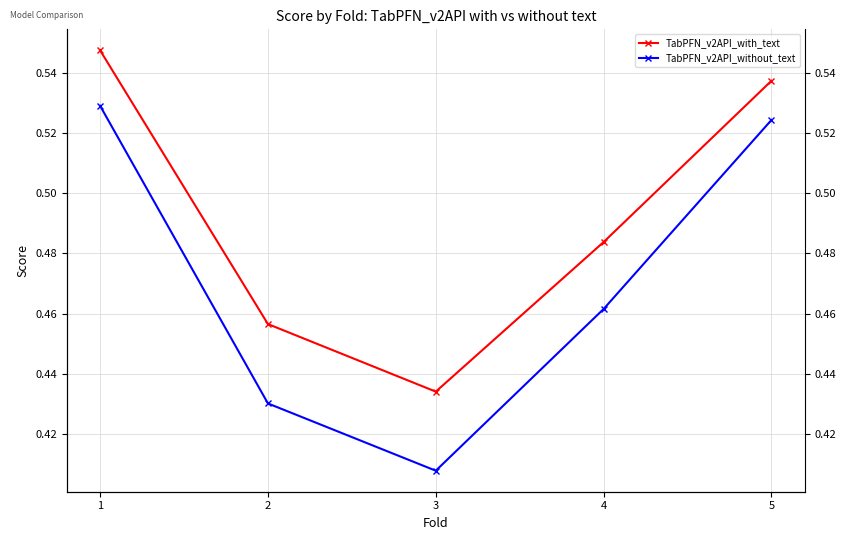

True or false: TabPFN_v2API_without_text and TabPFN_v2API_with_text cross at least once.

False